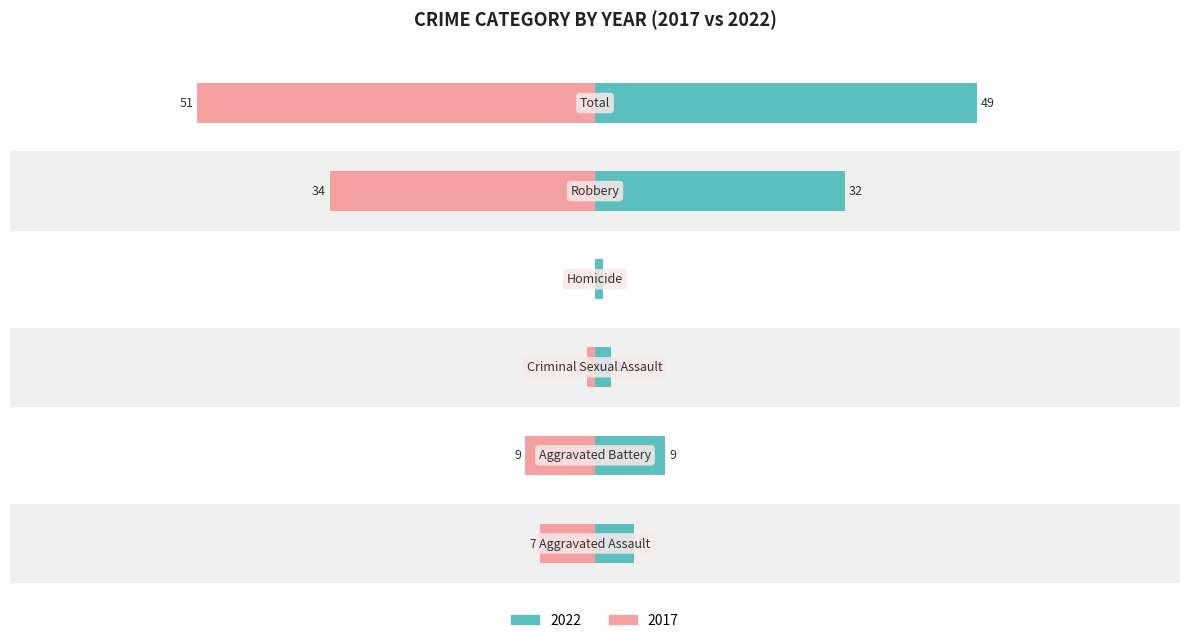

How many values in the 2017 series are below -7?

3